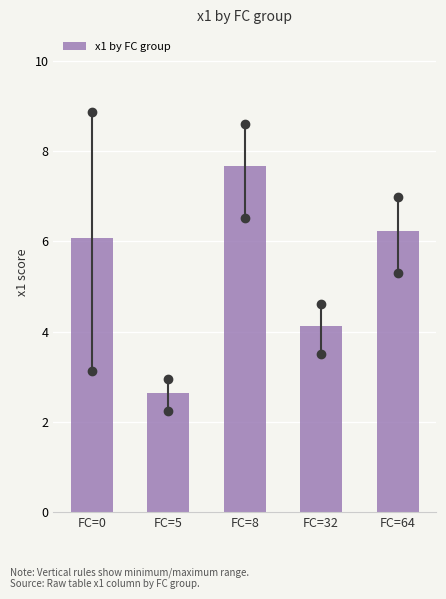

Reading right to left, extract all data points from this chart.

6.2	4.1	7.7	2.6	6.1